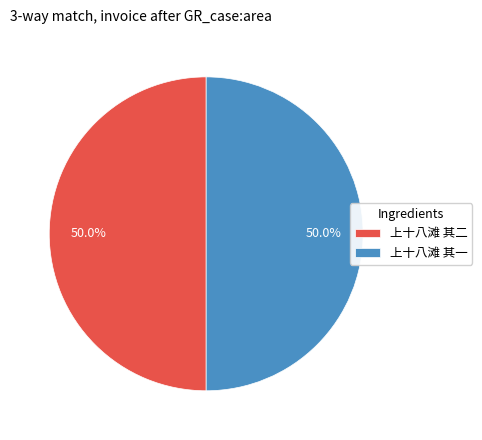

Combined, what portion of the pie is 上十八滩 其一 and 上十八滩 其二?

100.0%